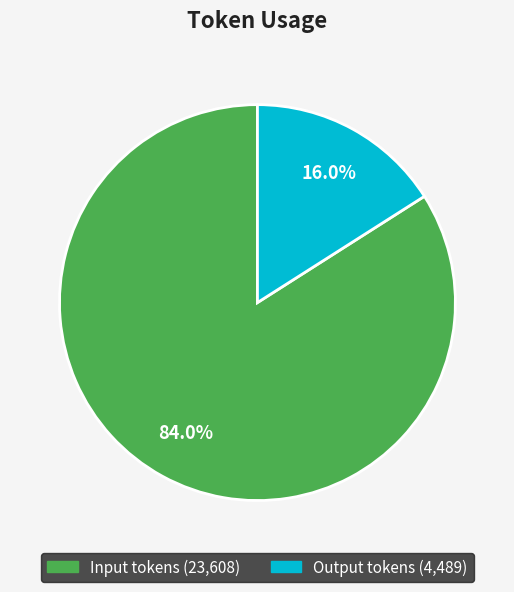

Does Input tokens represent more than half of the total?

Yes